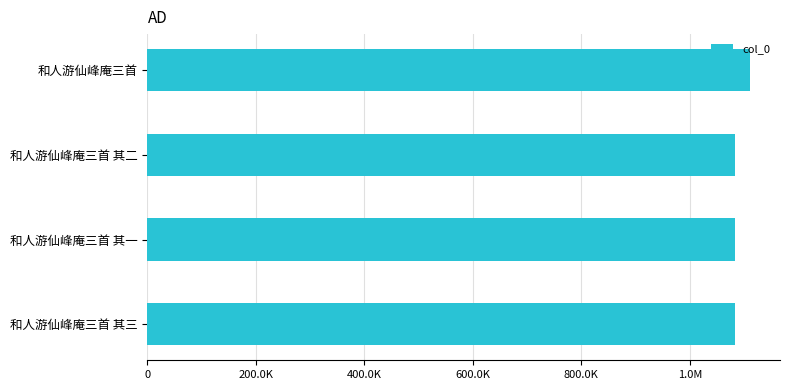

What is the average value?

1090059